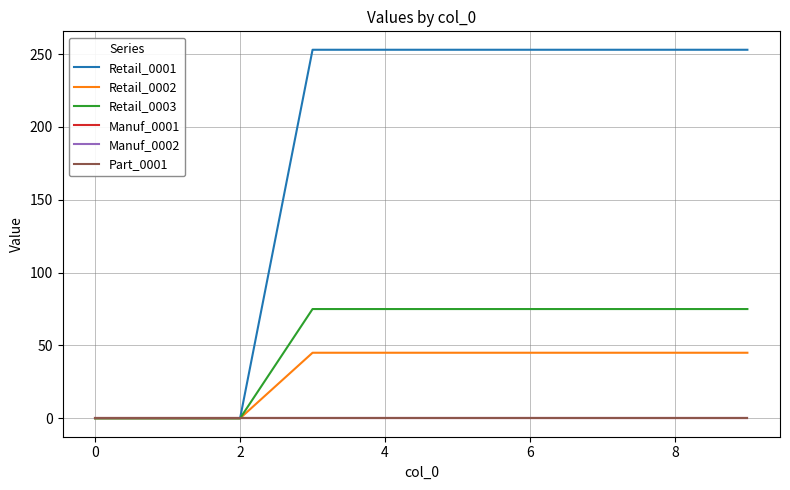

Reading left to right, transcribe all the data shown in this chart.

Retail_0001: 0	0	0	253	253	253	253	253	253	253
Retail_0002: 0	0	0	45	45	45	45	45	45	45
Retail_0003: 0	0	0	75	75	75	75	75	75	75
Manuf_0001: 0	0	0	0	0	0	0	0	0	0
Manuf_0002: 0	0	0	0	0	0	0	0	0	0
Part_0001: 0	0	0	0	0	0	0	0	0	0